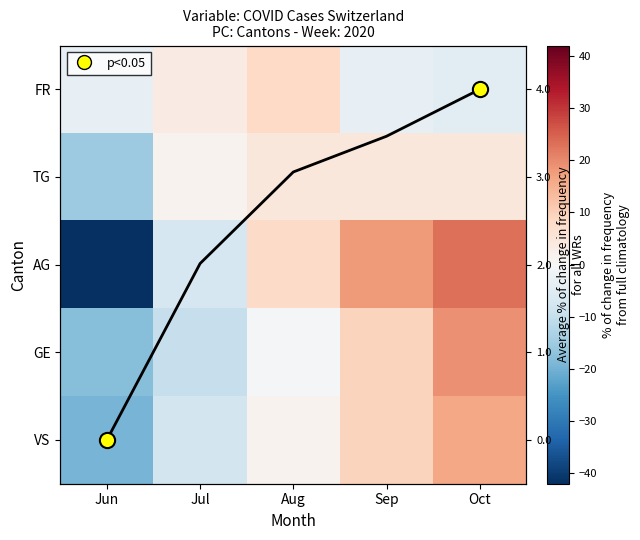

Which category has the lowest value across all series?

Jun